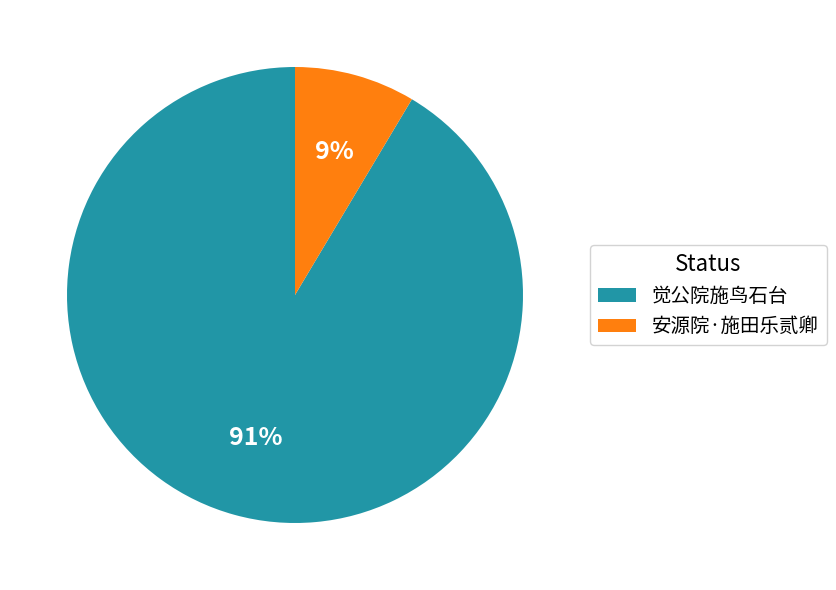

Is there any slice that represents more than half of the pie?

Yes